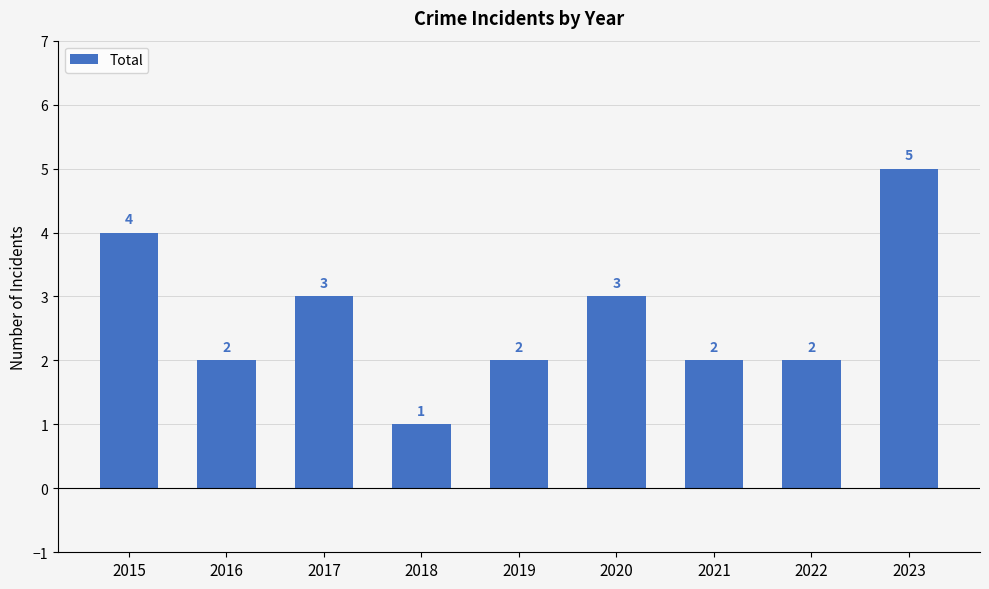

What is the smallest value displayed?

1